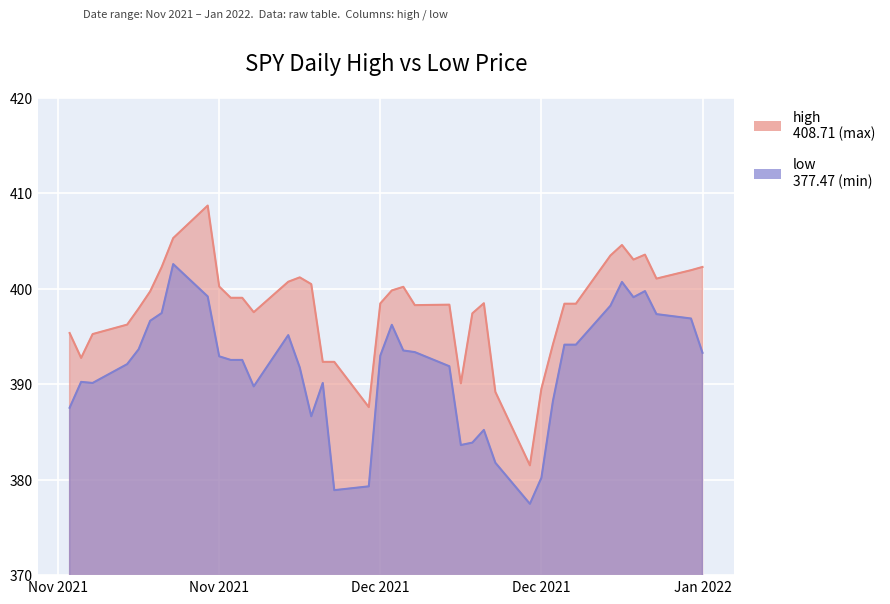

Rank the series by their average value, from lowest to highest.

low, high